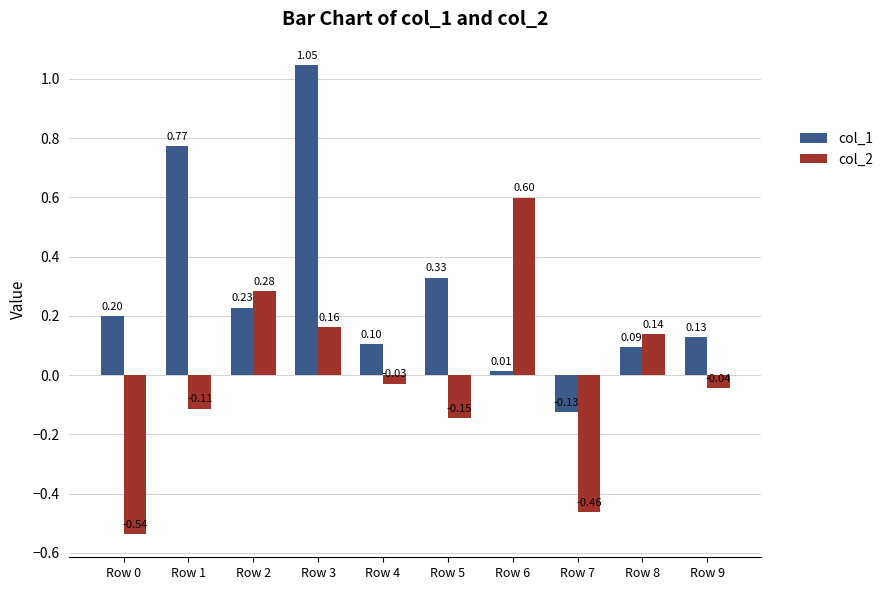

At how many categories does at least one series exceed 0?

9